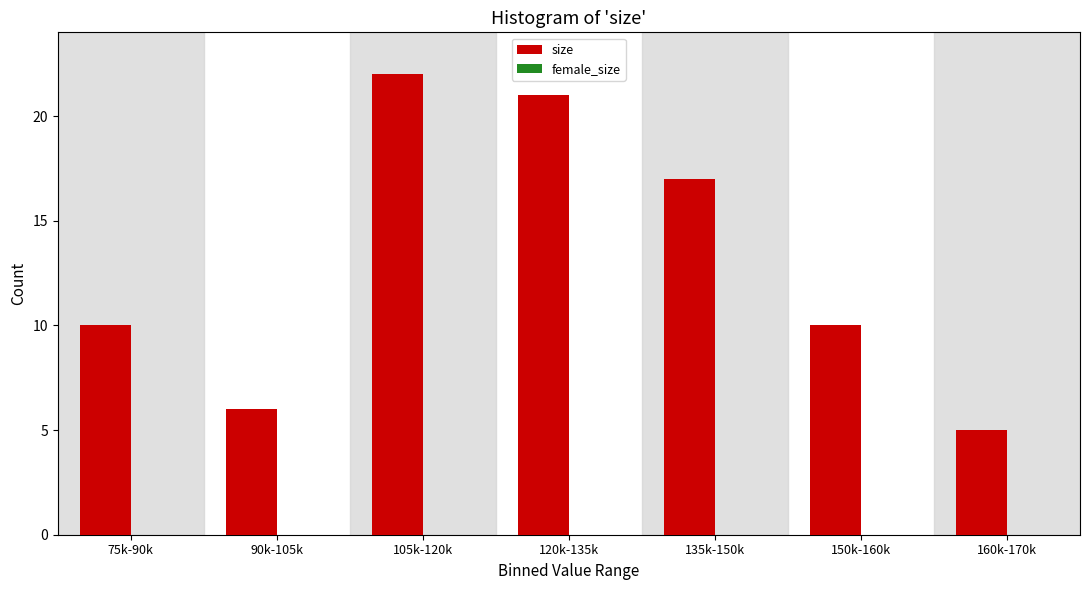

Reading right to left, what are all the values shown in this chart?

5	10	17	21	22	6	10